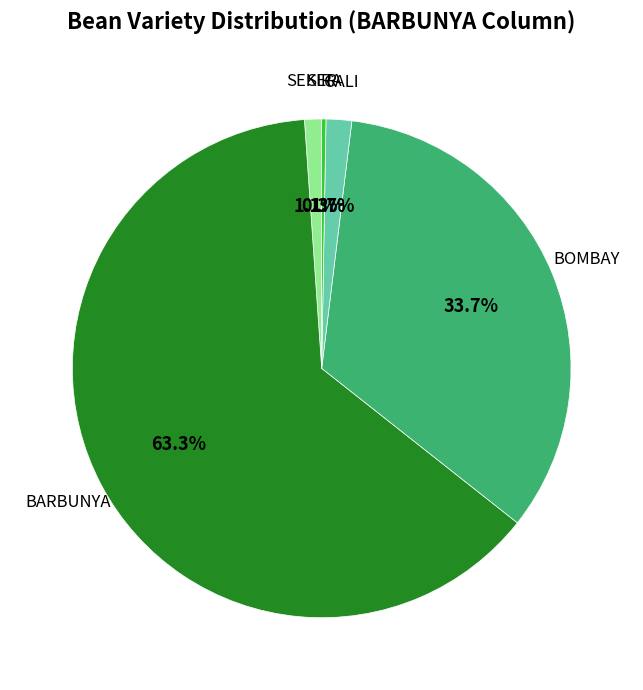

Is there any slice that represents more than half of the pie?

Yes